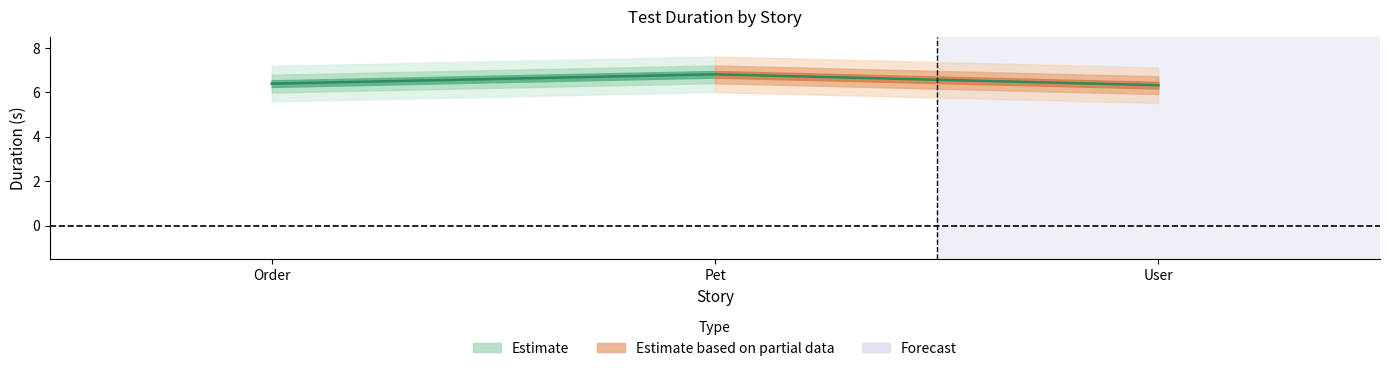

Rank the categories by value from lowest to highest.

User, Order, Pet